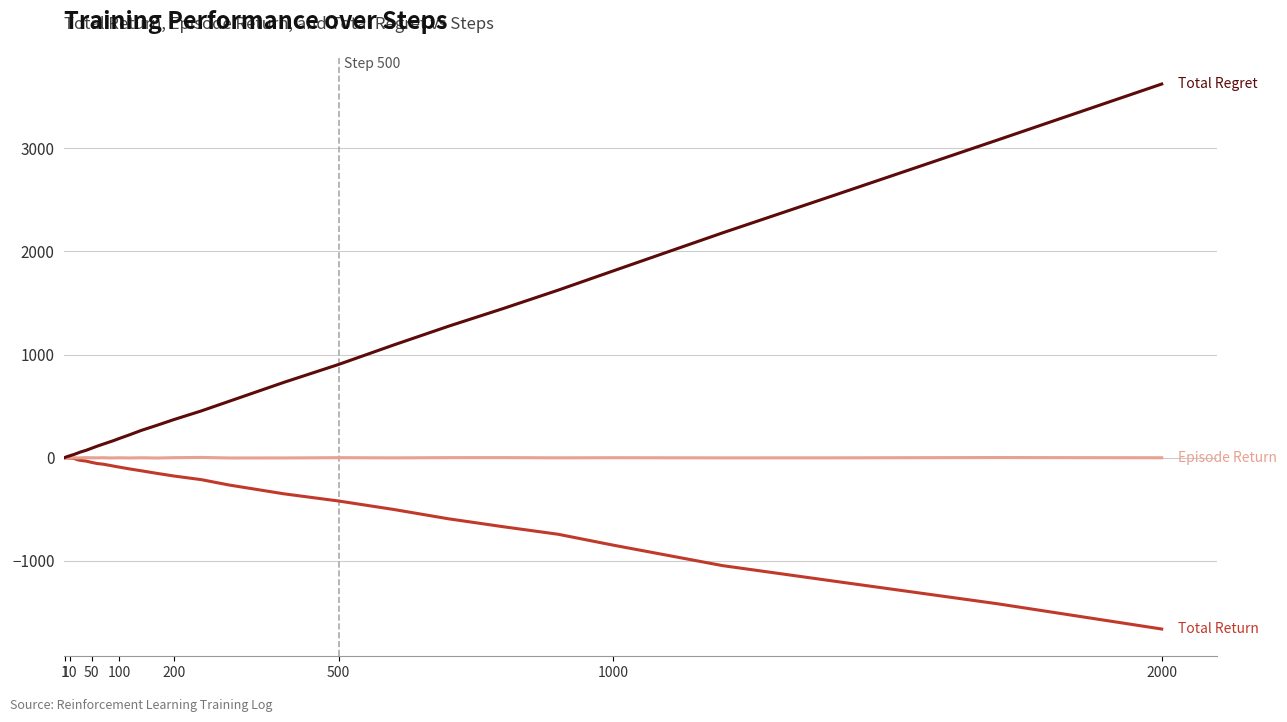

What is the maximum value shown in the chart?

3622.0